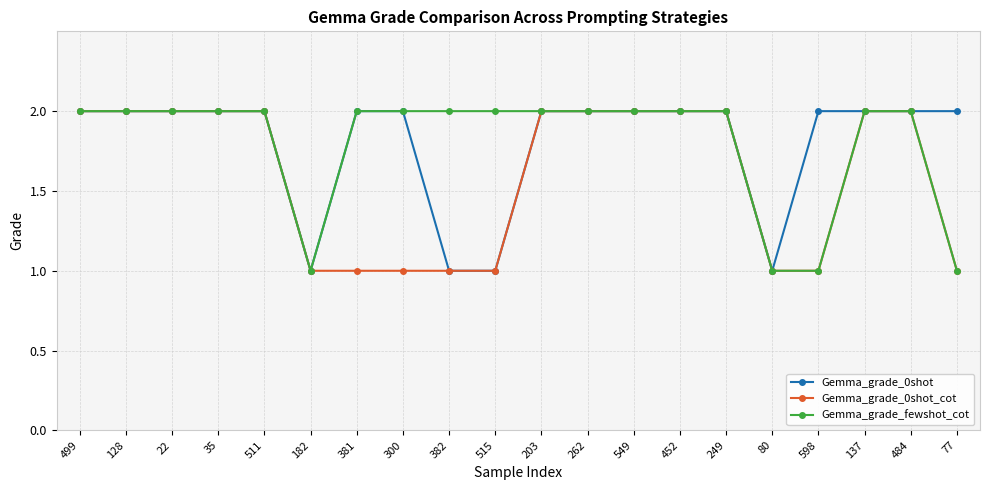

What is the total value across all series at 80?

3